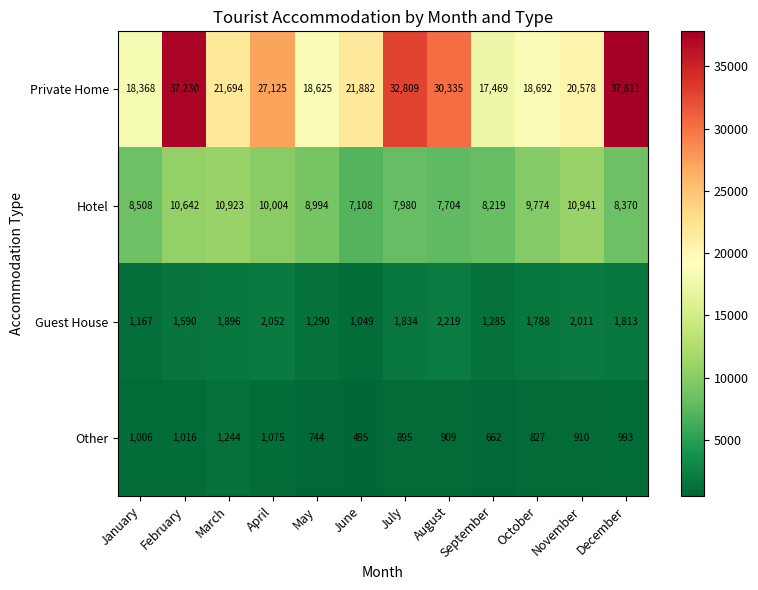

What is the average value of the Private Home series?

25218